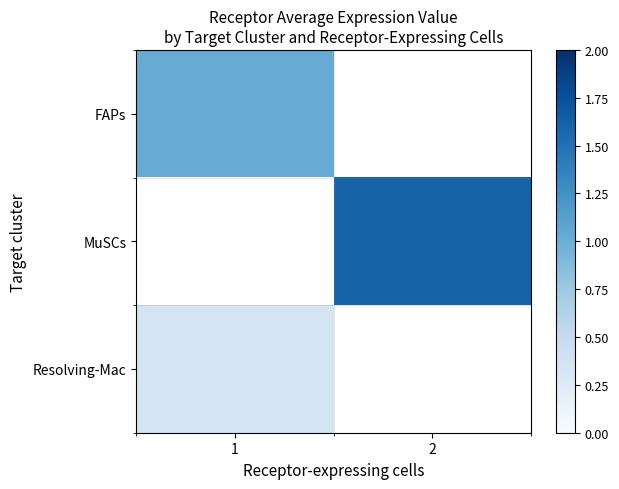

Is the value of FAPs at 2 greater than the value of Resolving-Mac at 2?

No